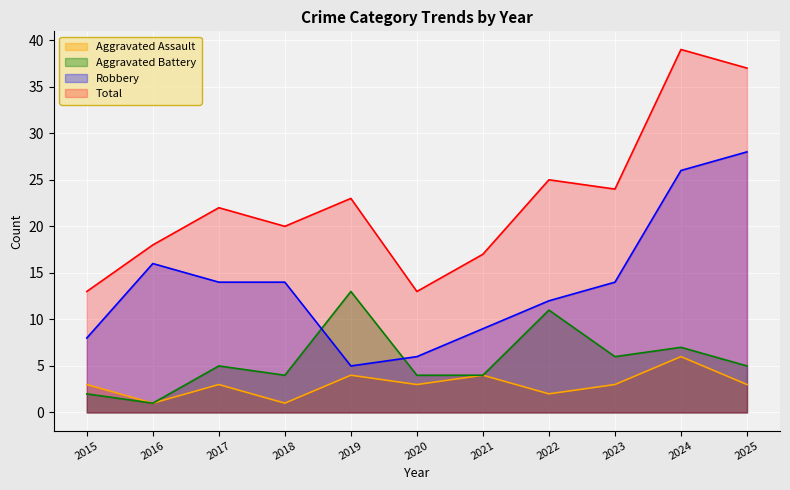

What is the difference between the Total values at 2023 and 2021?

7